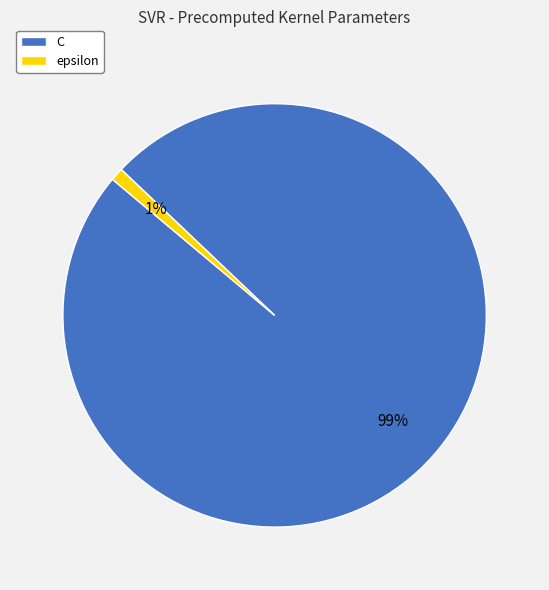

True or false: epsilon accounts for 9% of the total.

False